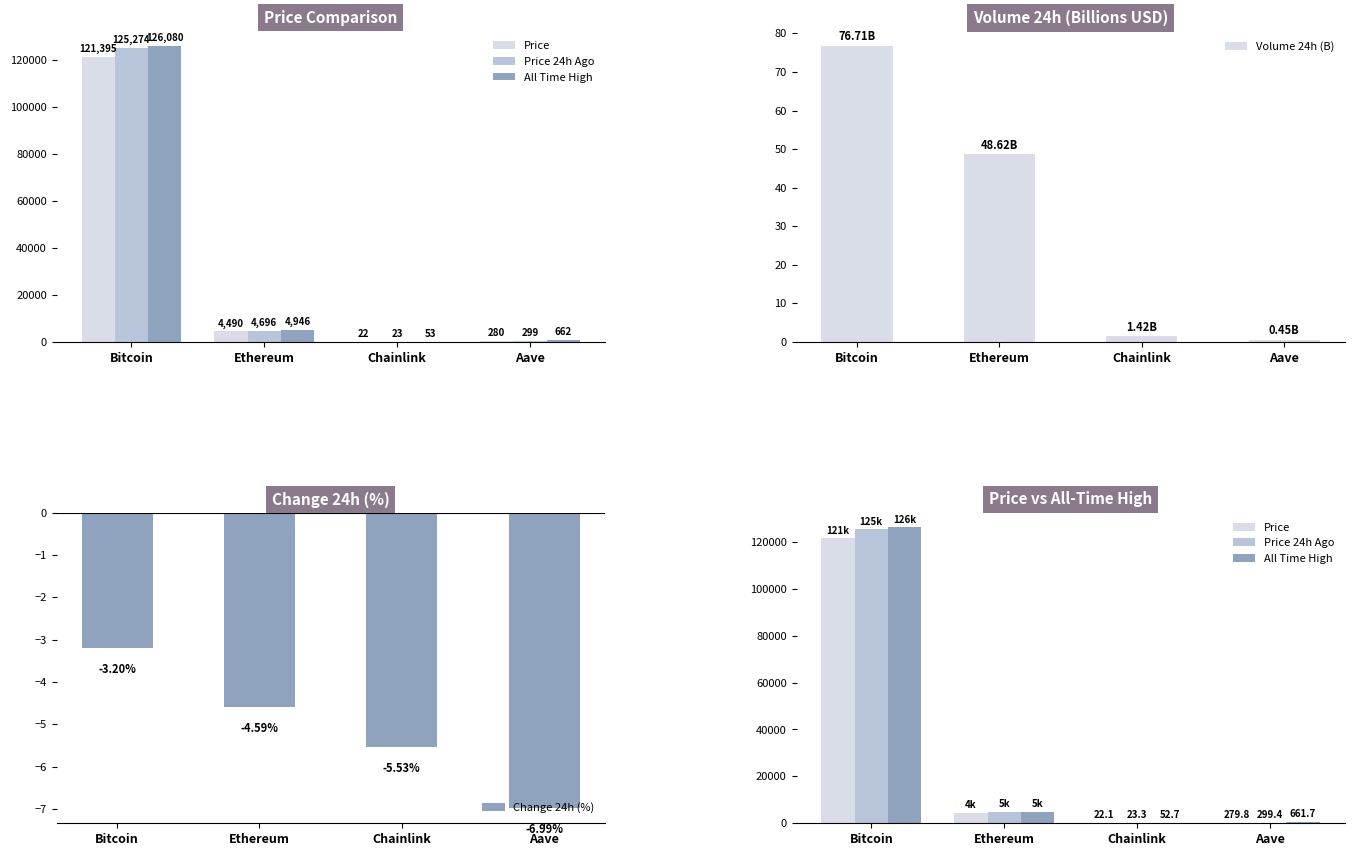

At how many categories does at least one series exceed 39411?

1